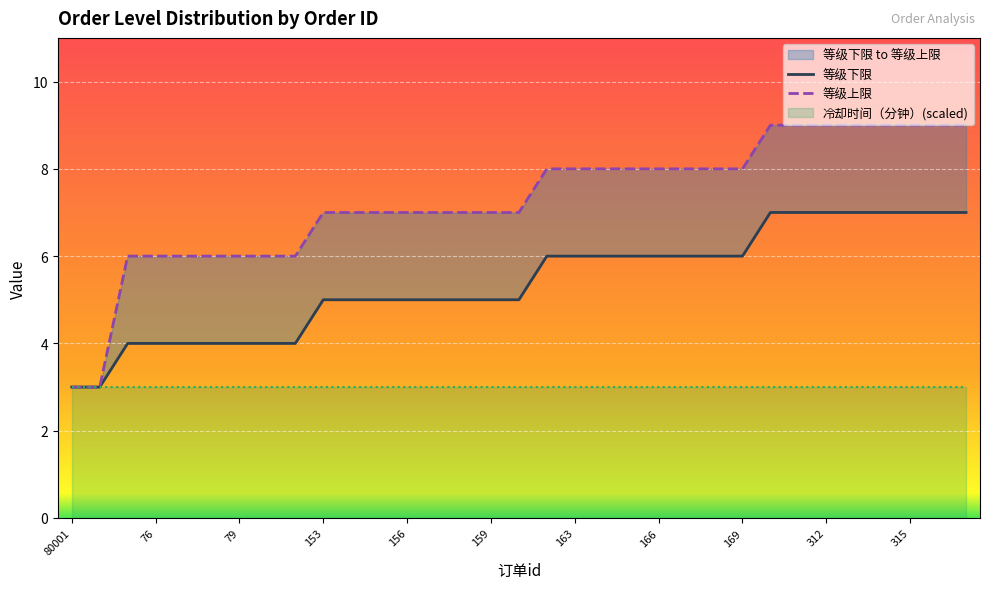

True or false: 等级上限 and 等级下限 cross at least once.

False